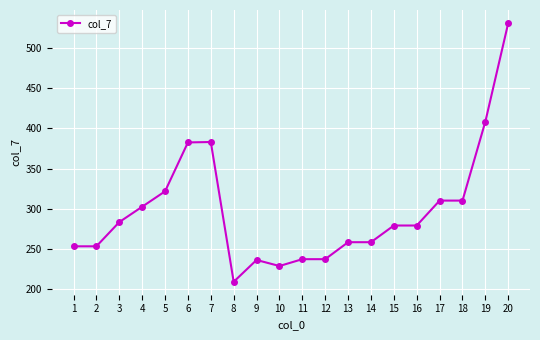

What is the approximate value at 20?

531.6